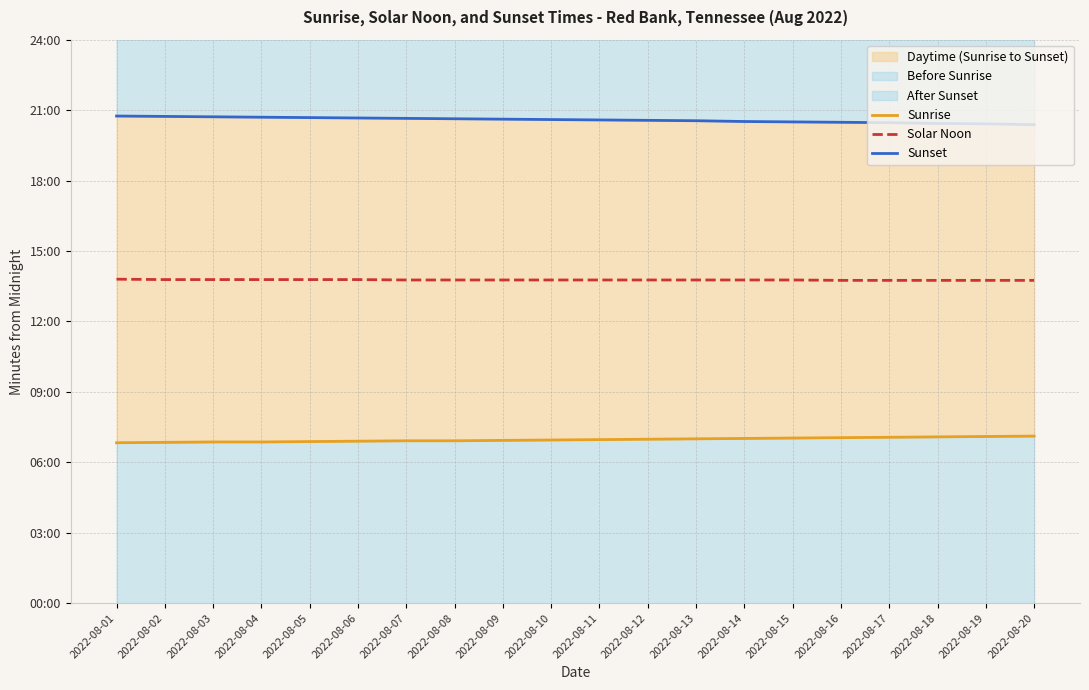

Reading left to right, what are all the values shown in this chart?

Sunrise: 410	411	412	412	413	414	415	415	416	417	418	419	420	421	422	423	424	425	426	427
Solar Noon: 828	827	827	827	827	827	826	826	826	826	826	826	826	826	826	825	825	825	825	825
Sunset: 1245	1244	1243	1242	1241	1240	1239	1238	1237	1236	1235	1234	1233	1231	1230	1229	1228	1226	1225	1223